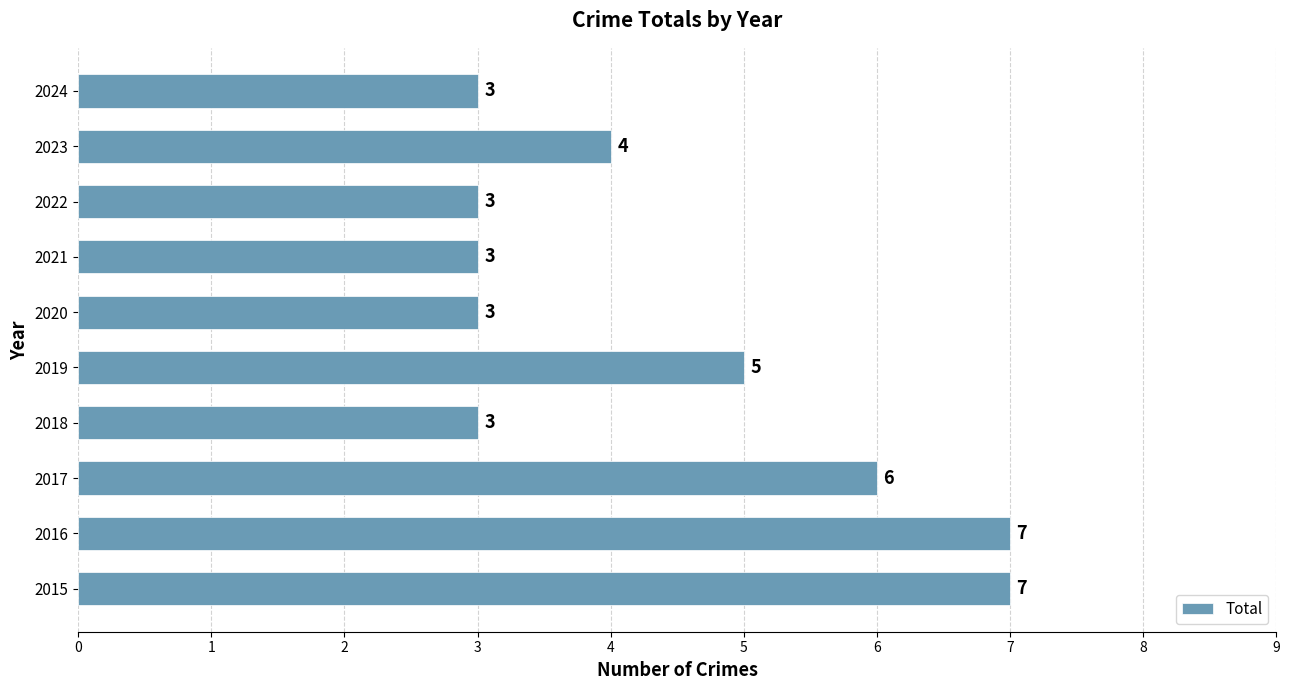

The value at 2015 is 11. True or false?

False